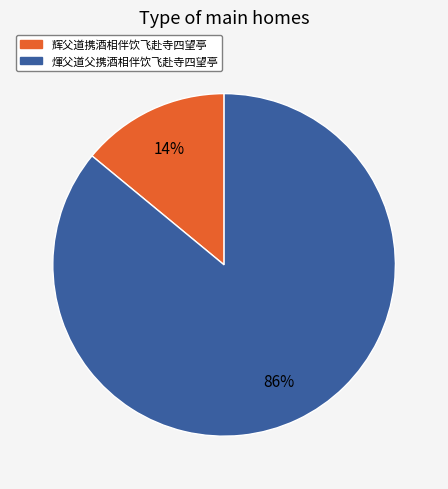

To the nearest percent, what percentage of the pie is 辉父道携酒相伴饮飞赴寺四望亭?

14%